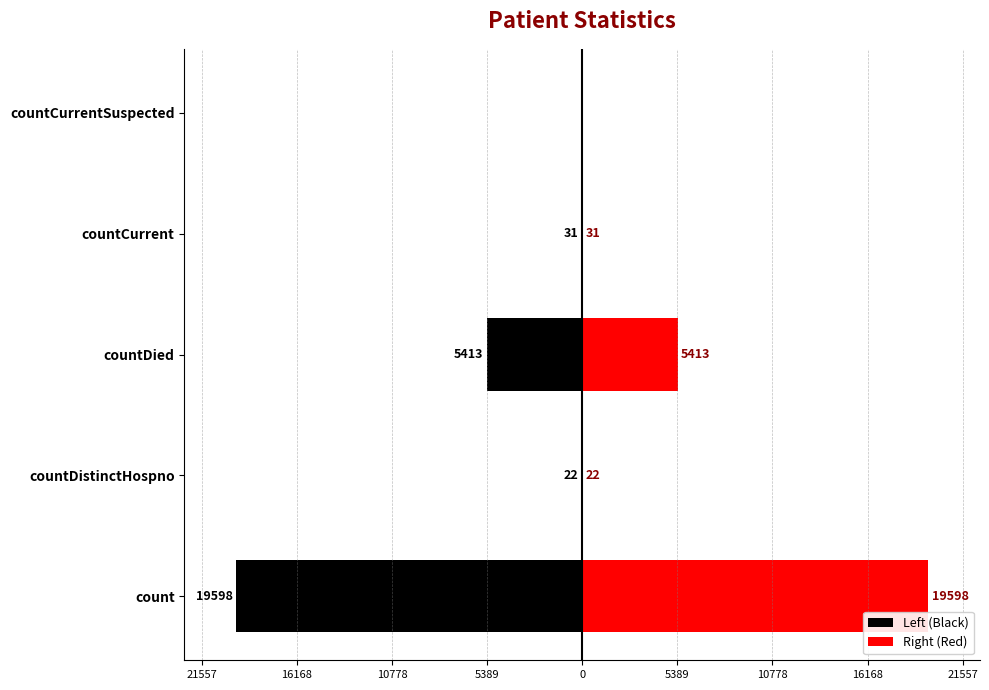

Which series has the largest range (max minus min)?

Left (Black)